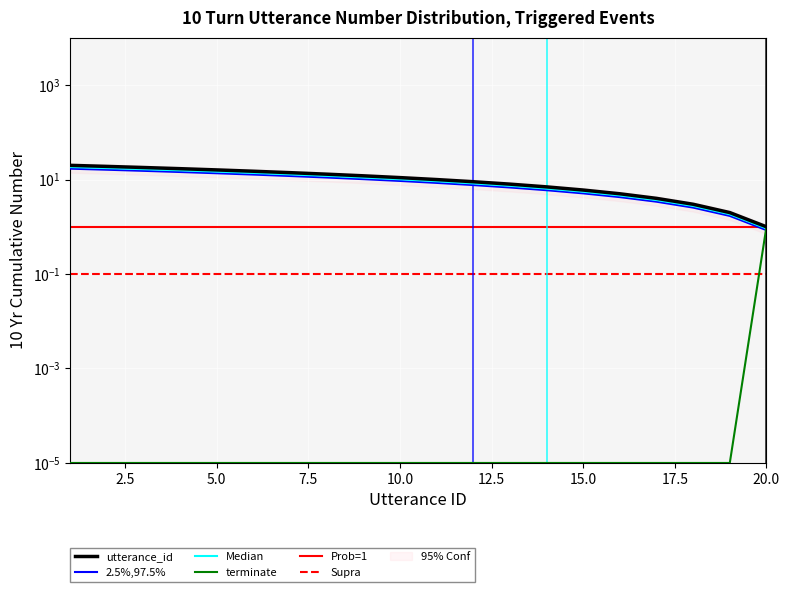

Which series has the widest spread of values?

utterance_id